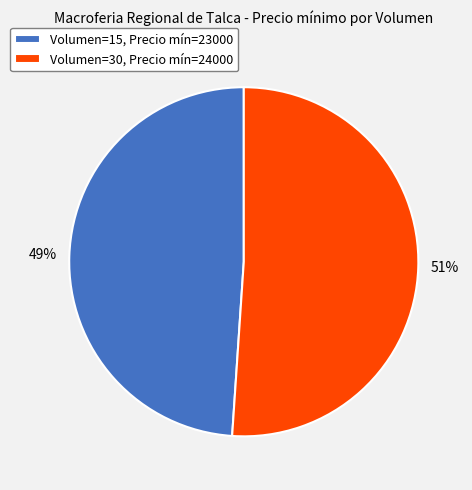

The Volumen=15, Precio mín=23000 slice represents 59% of the pie. True or false?

False